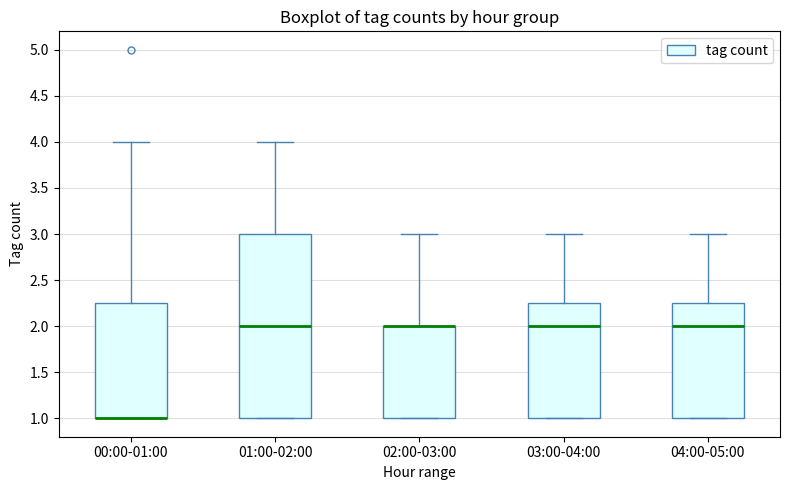

Reading left to right, read every box against the y-axis: the position of its median line, the range the box covers, and the ends of its whiskers. The values are not printed on the chart, so give them approximately, as read against the axis.

00:00-01:00: median 1.00 (drawn on the box's lower edge), box 1.00 to 2.25, whiskers 1.00 to 4.00
01:00-02:00: median 2.00, box 1.00 to 3.00, whiskers 1.00 to 4.00
02:00-03:00: median 2.00 (drawn on the box's upper edge), box 1.00 to 2.00, whiskers 1.00 to 3.00
03:00-04:00: median 2.00, box 1.00 to 2.25, whiskers 1.00 to 3.00
04:00-05:00: median 2.00, box 1.00 to 2.25, whiskers 1.00 to 3.00